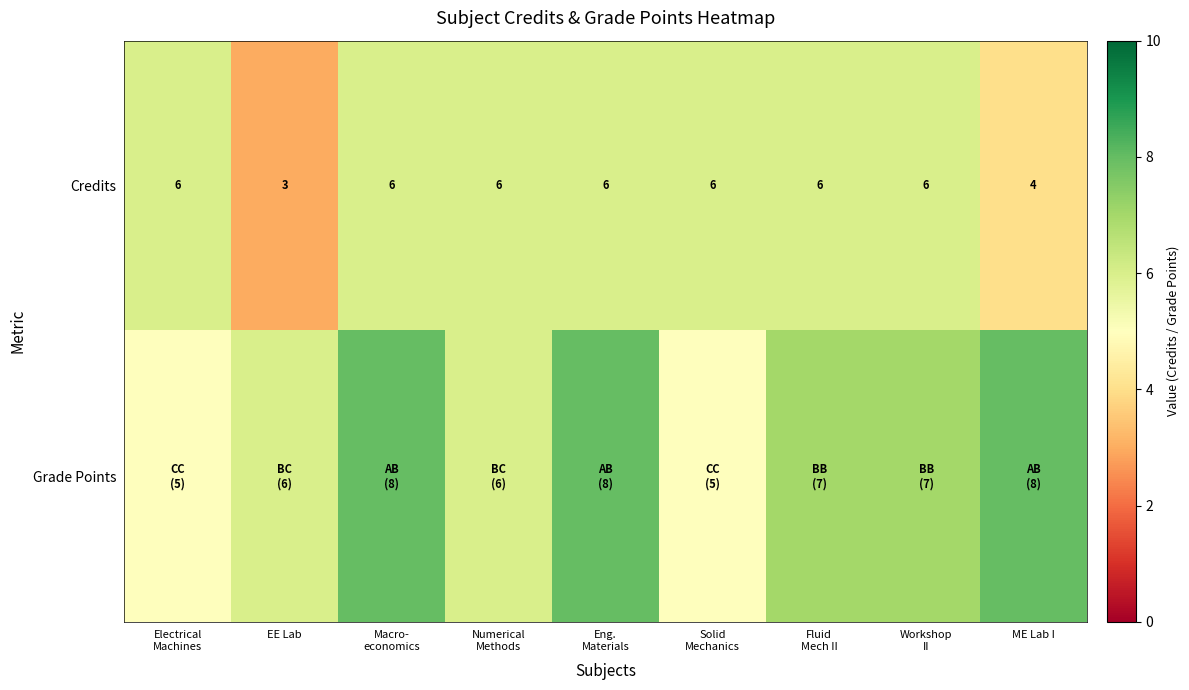

Which label corresponds to the smallest value in the chart?

EE Lab